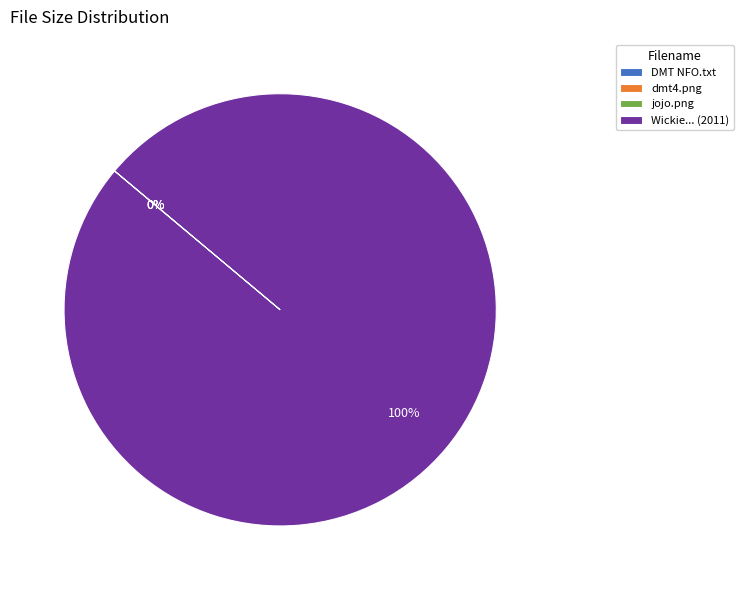

To the nearest percent, what is the difference between the largest and smallest slice percentages?

100%